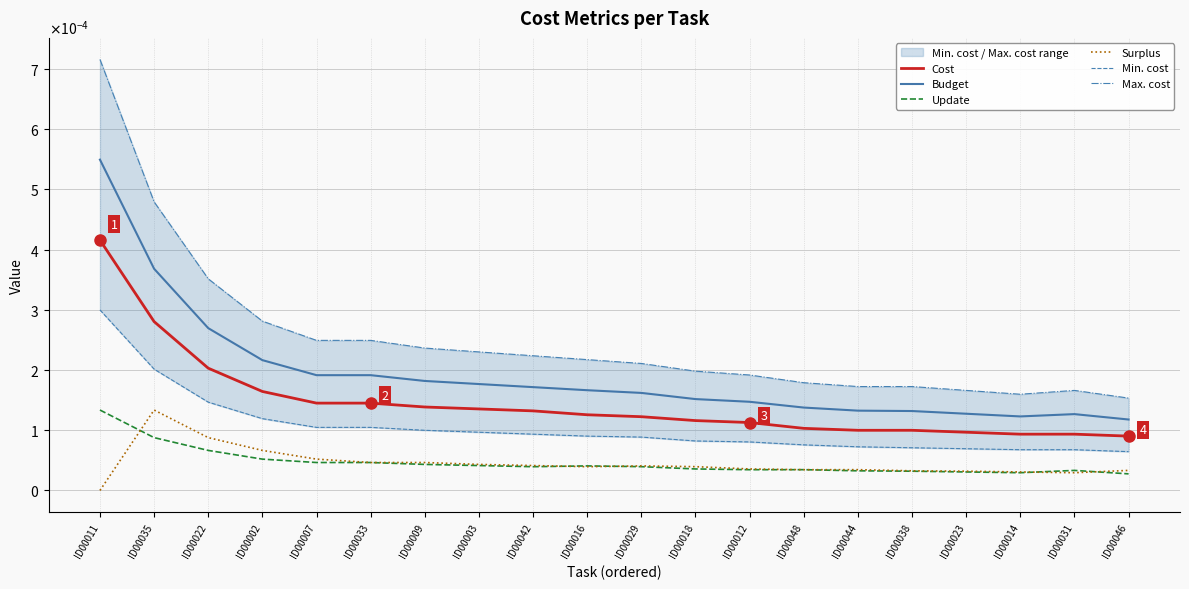

At which label does Min. cost reach its peak?

ID00011